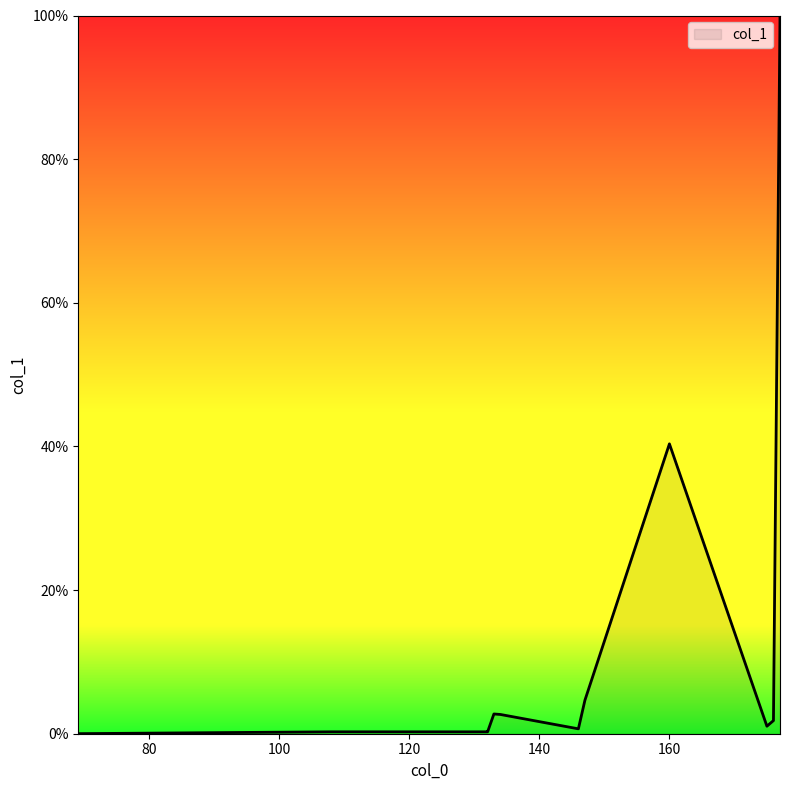

What is the difference between the maximum and minimum values?

100.0